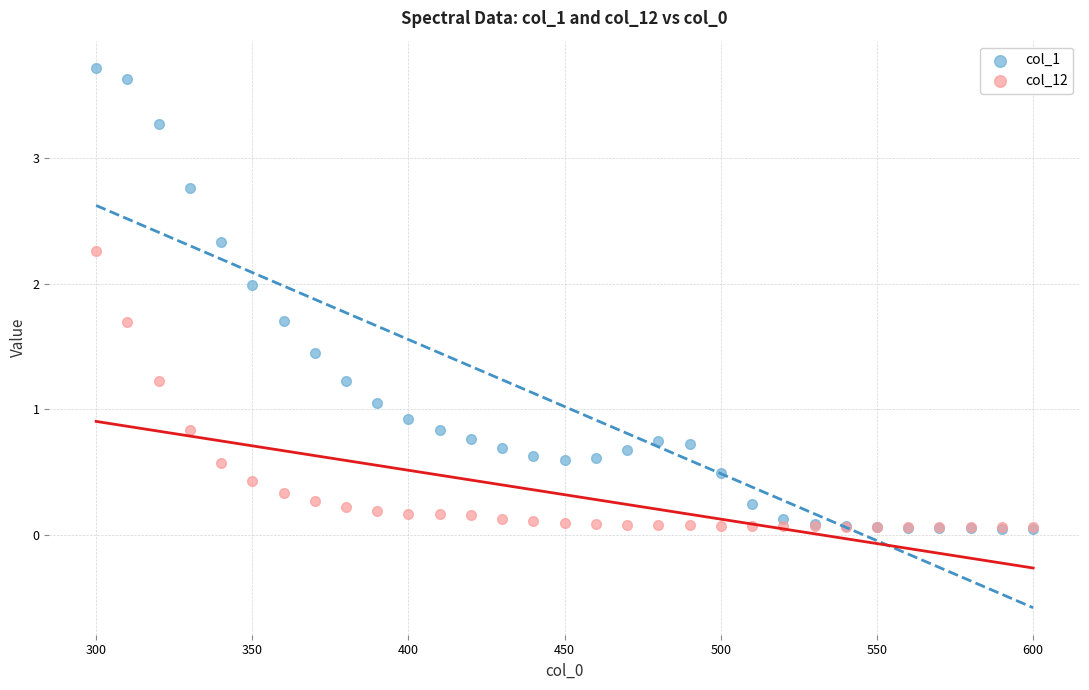

What are all the series names shown in the legend?

col_1, col_12